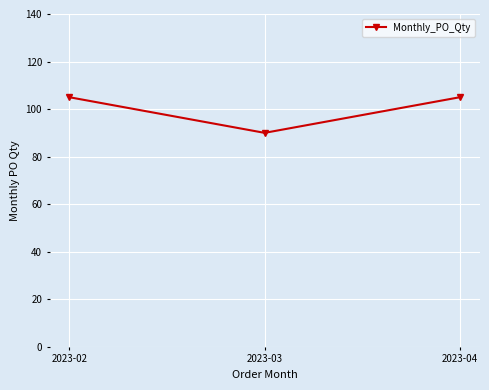

Reading right to left, list all the values displayed in this chart.

105	90	105